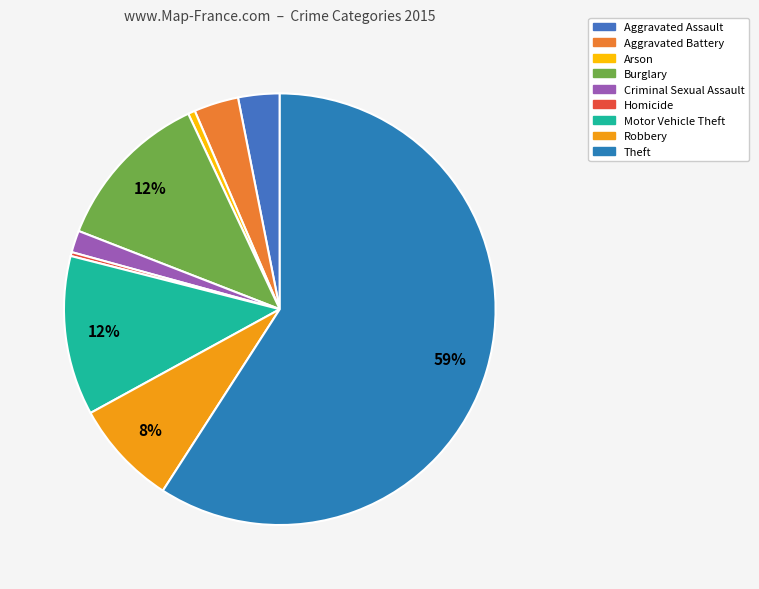

Which category accounts for the majority?

Theft